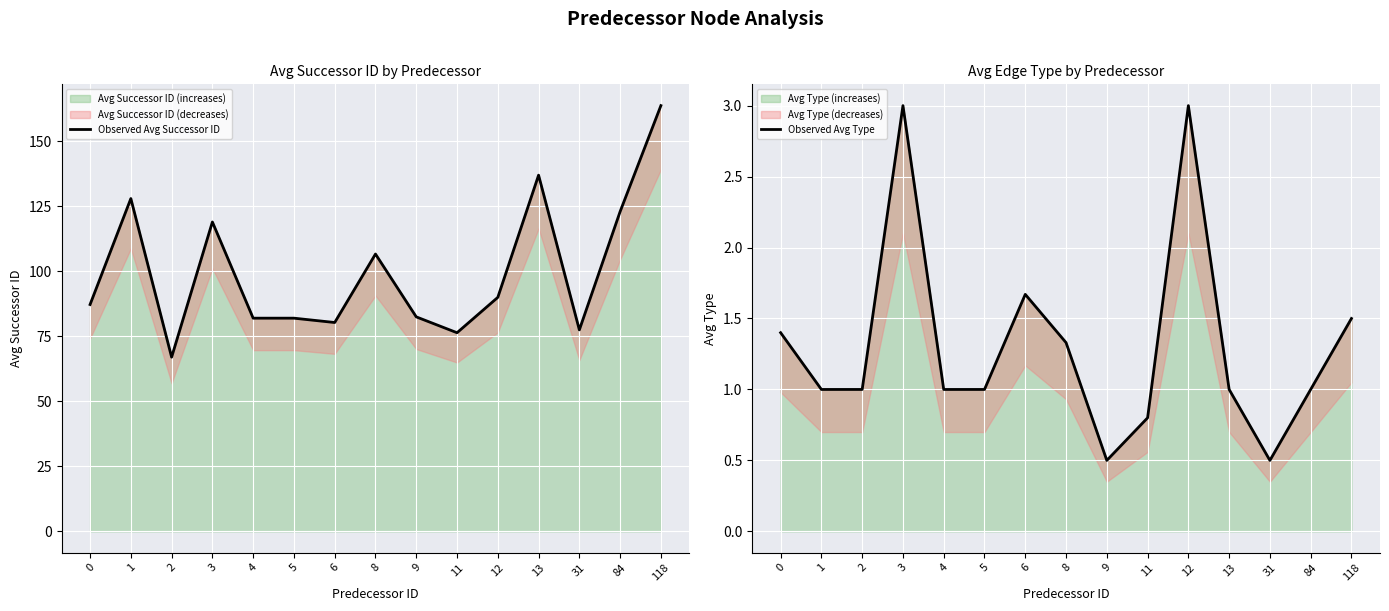

What is the difference between the maximum and minimum values in the Observed Avg Type series?

2.5